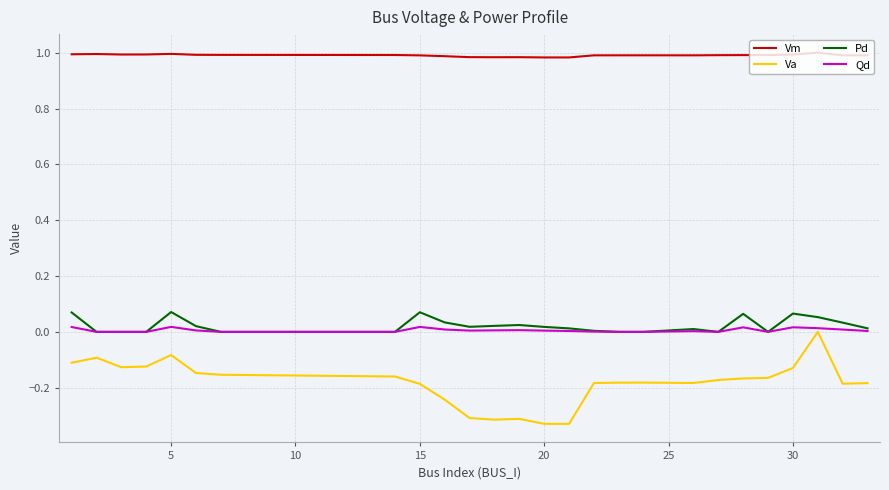

Does the chart have visible grid lines?

Yes